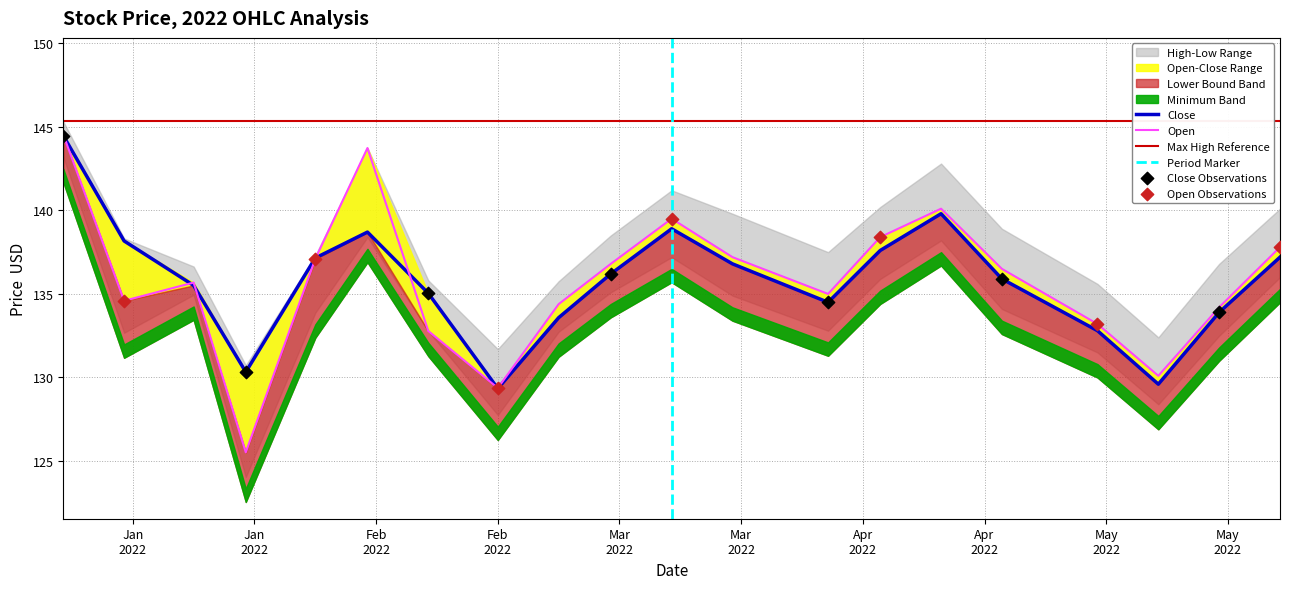

At how many categories does at least one series exceed 141?

2